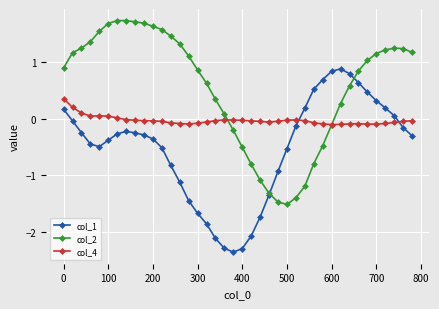

What is the value of the col_1 point at the 40th from the left?

-0.3